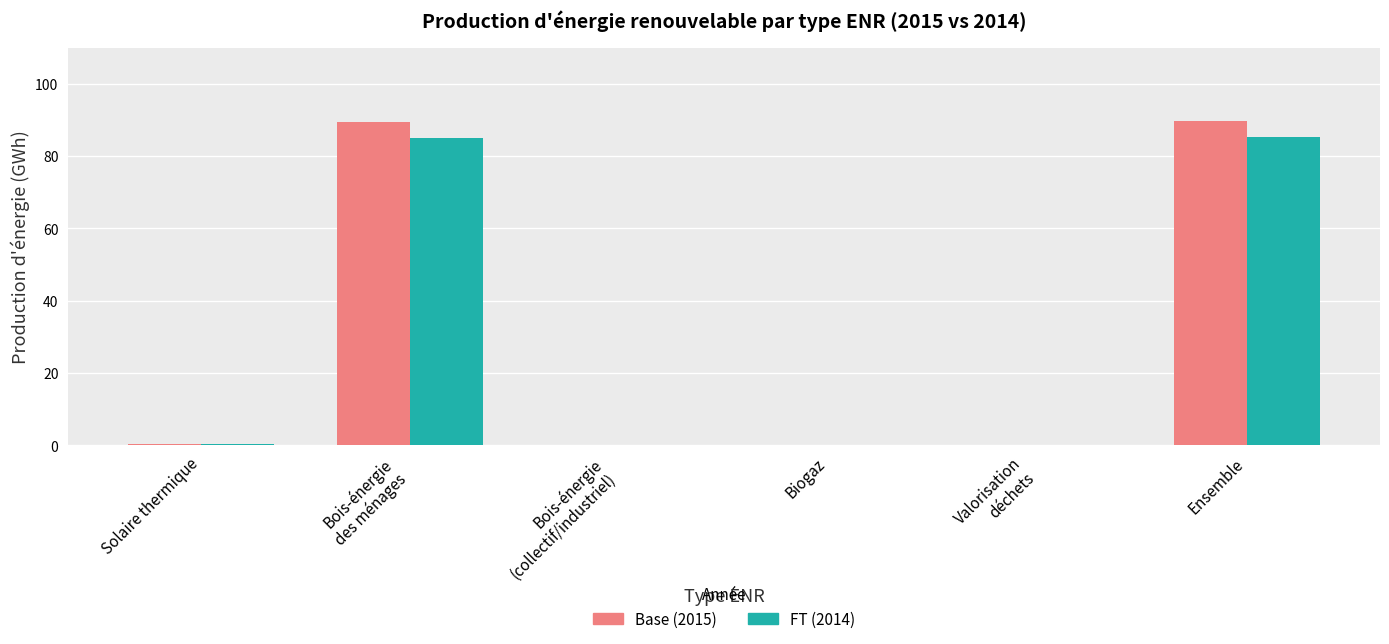

What is the greatest value displayed?

89.6